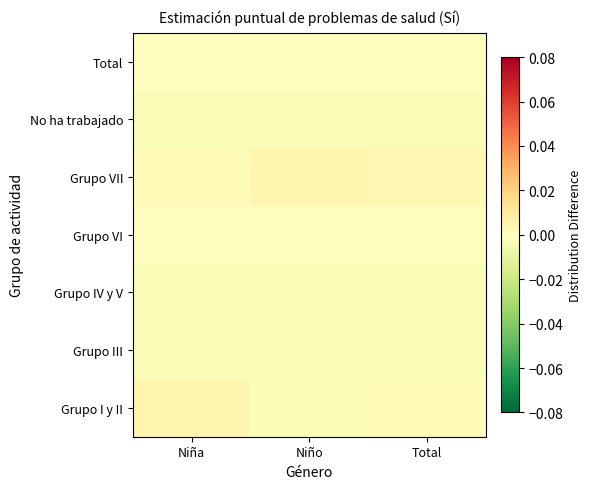

Count the number of categories in the chart.

3